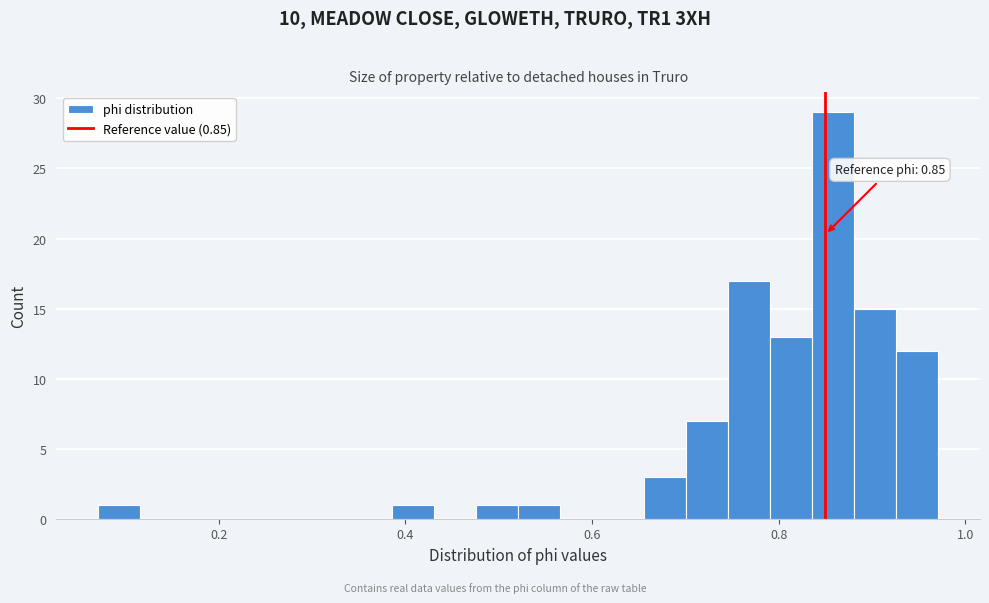

Read against the x-axis, roughly where is the centre of the tallest bar?

0.86